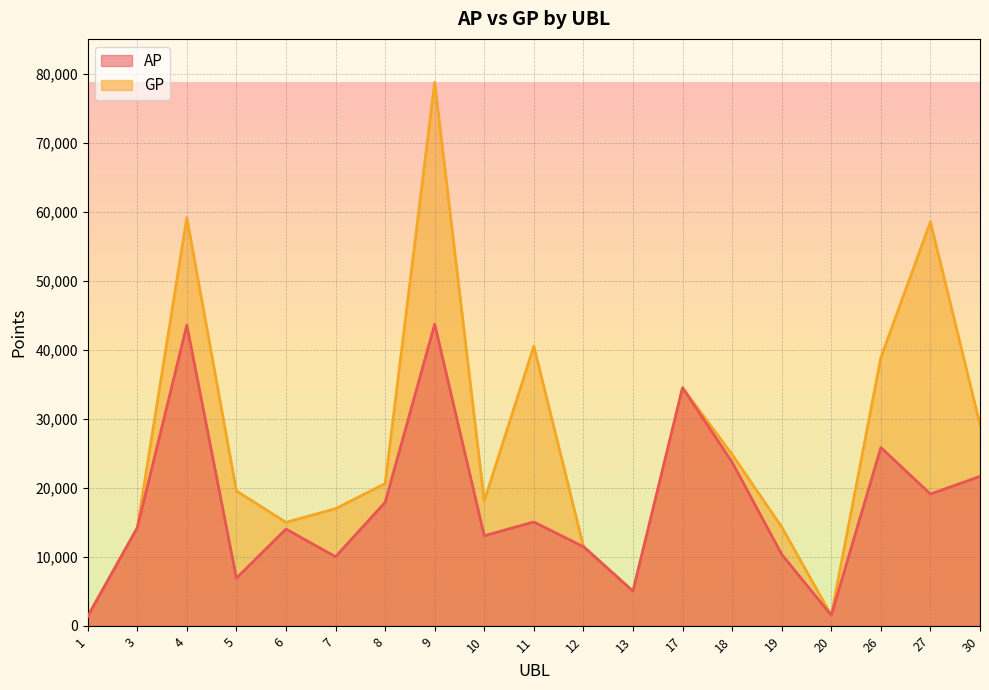

What are all the series names shown in the legend?

AP, GP